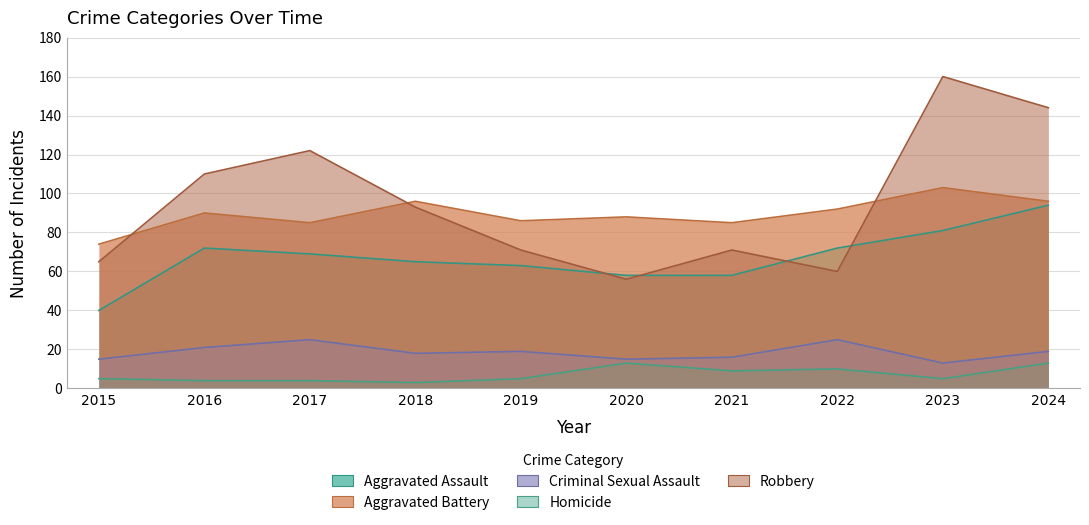

What is the difference between the highest and lowest values at 2020?

75